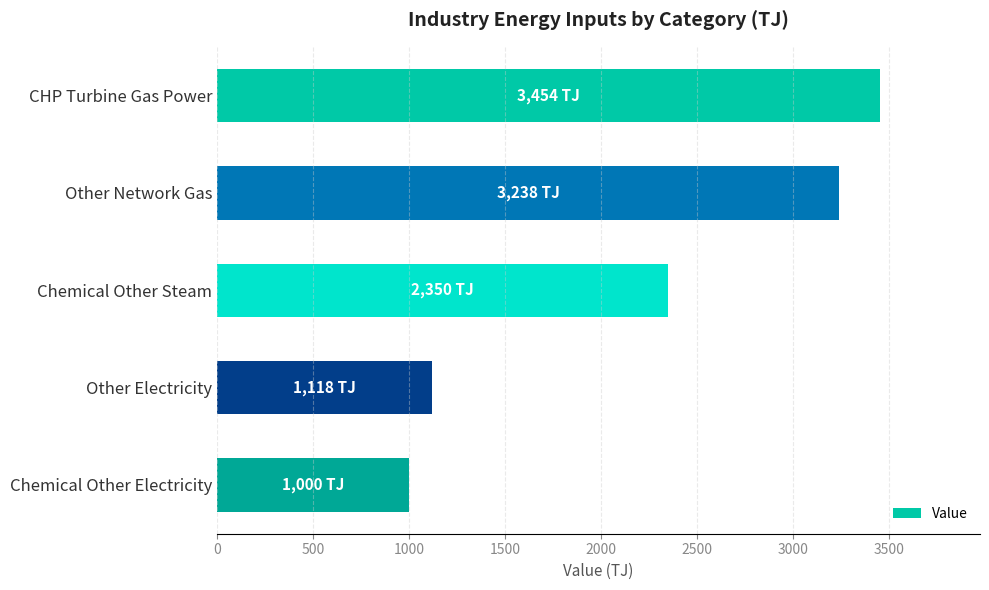

What is the ratio of the value at CHP Turbine Gas Power to the value at Chemical Other Electricity?

3.5